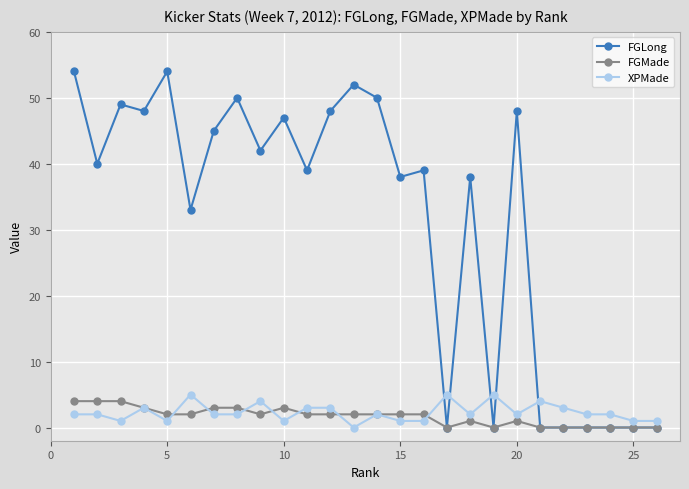

Which series has the largest range (max minus min)?

FGLong